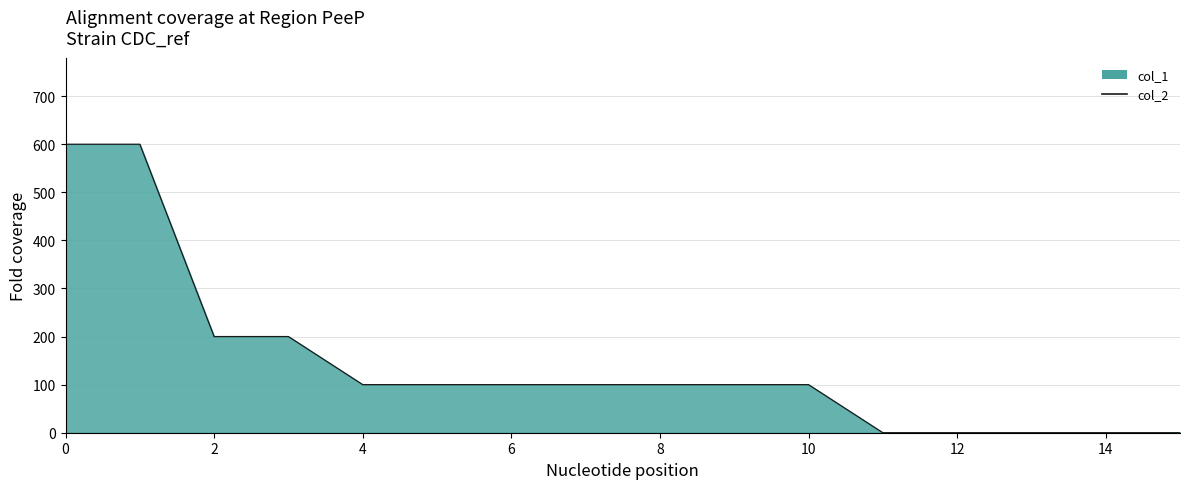

Is it true that the value at 14 is 339?

False